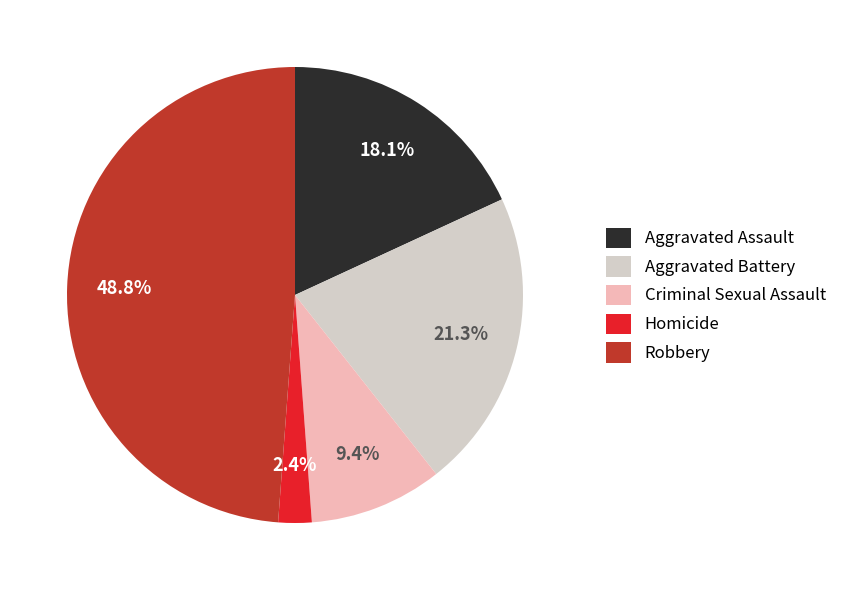

What portion of the pie excludes Robbery?

51.2%